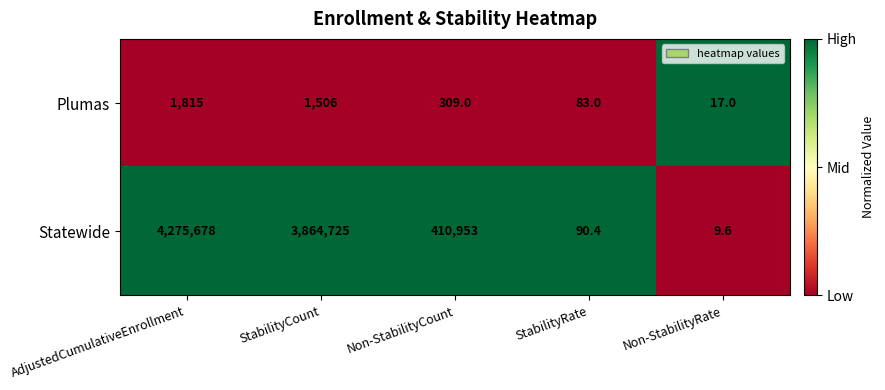

At which label is Statewide closest to 2137843?

StabilityCount